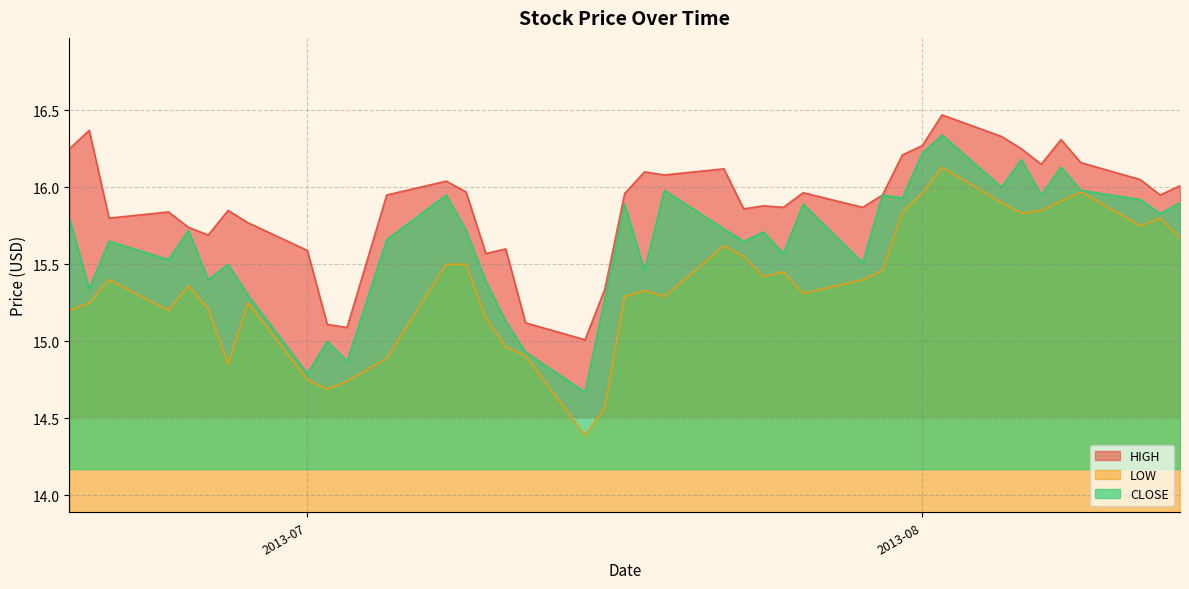

Which series has the widest spread of values?

LOW